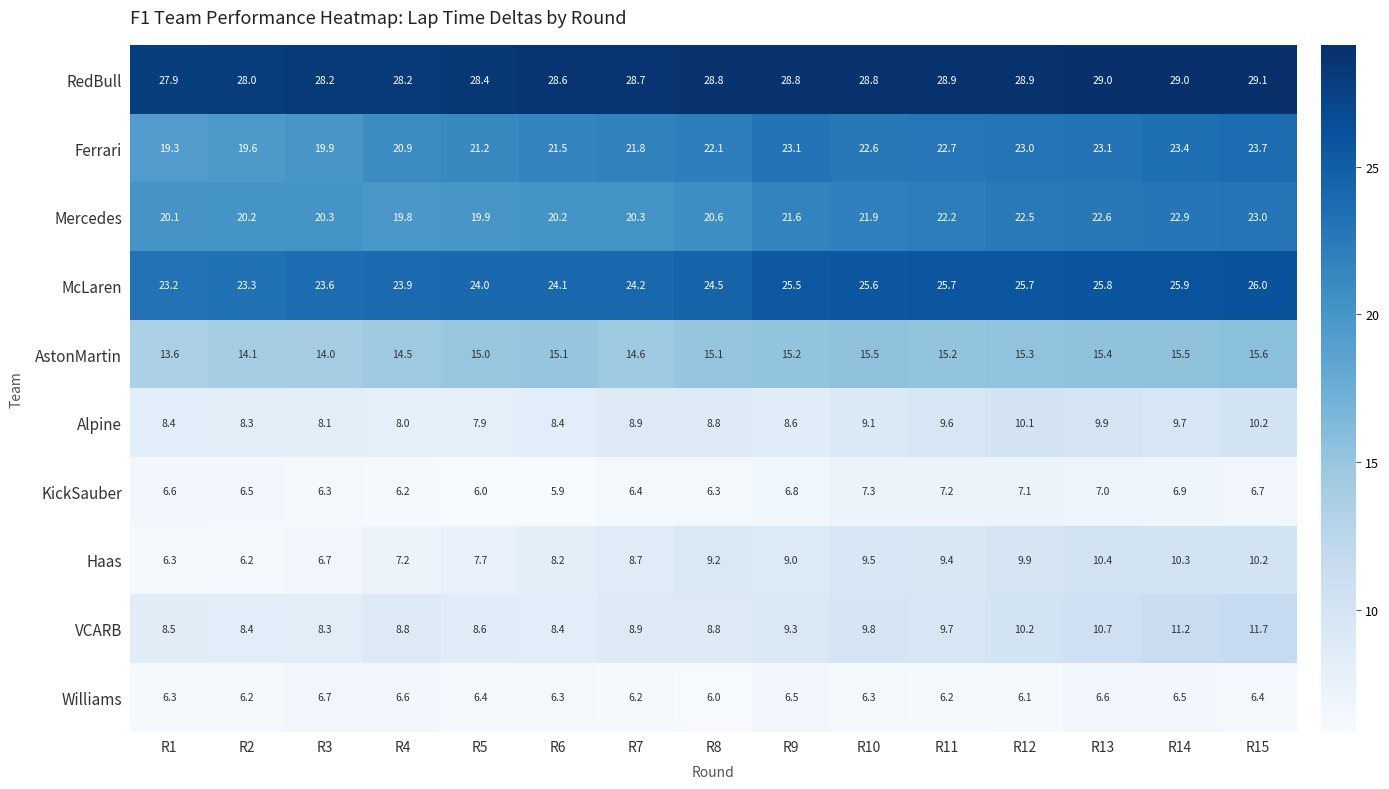

What is the lowest value of the Alpine series?

7.9